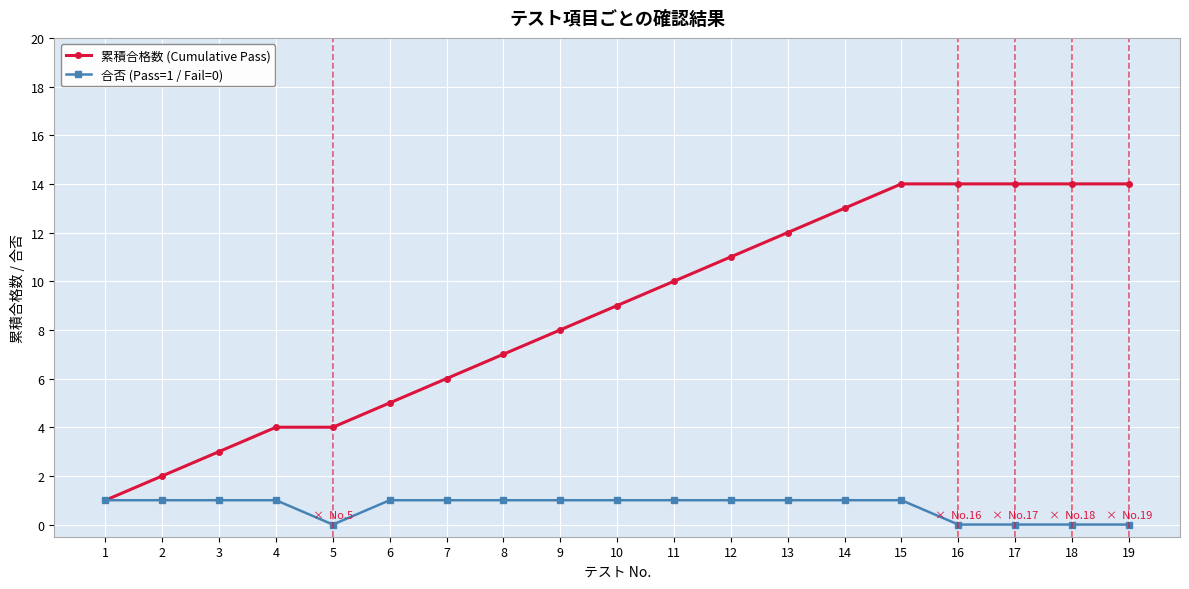

What is the sum of the 合否 (Pass=1 / Fail=0) values at 19 and 8?

1